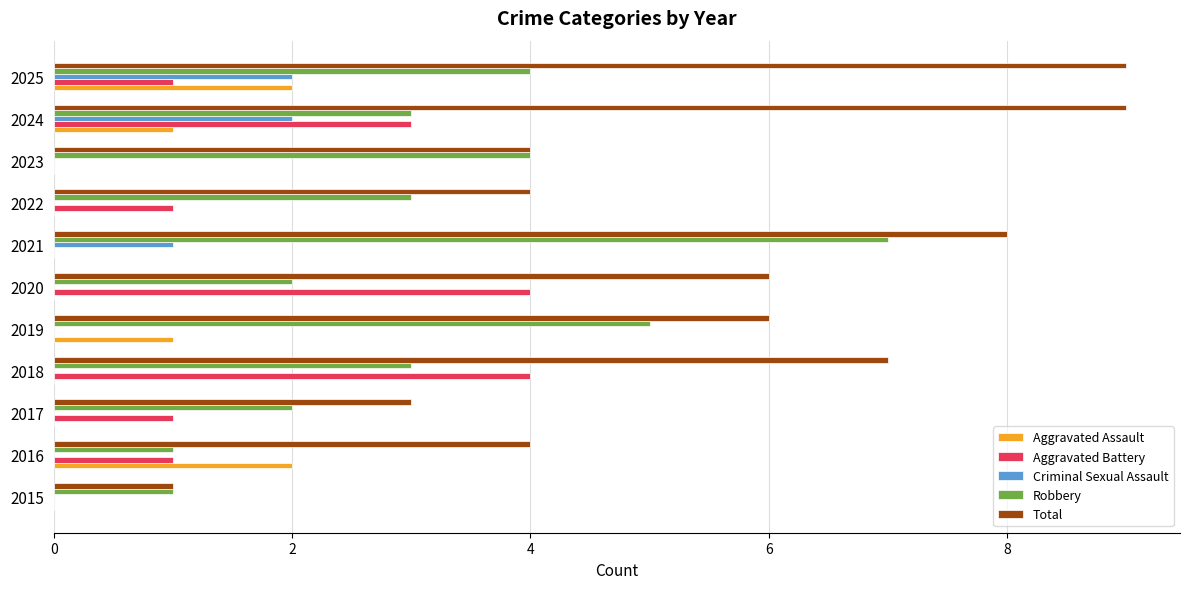

True or false: Criminal Sexual Assault has a value of 2 at 2025.

True